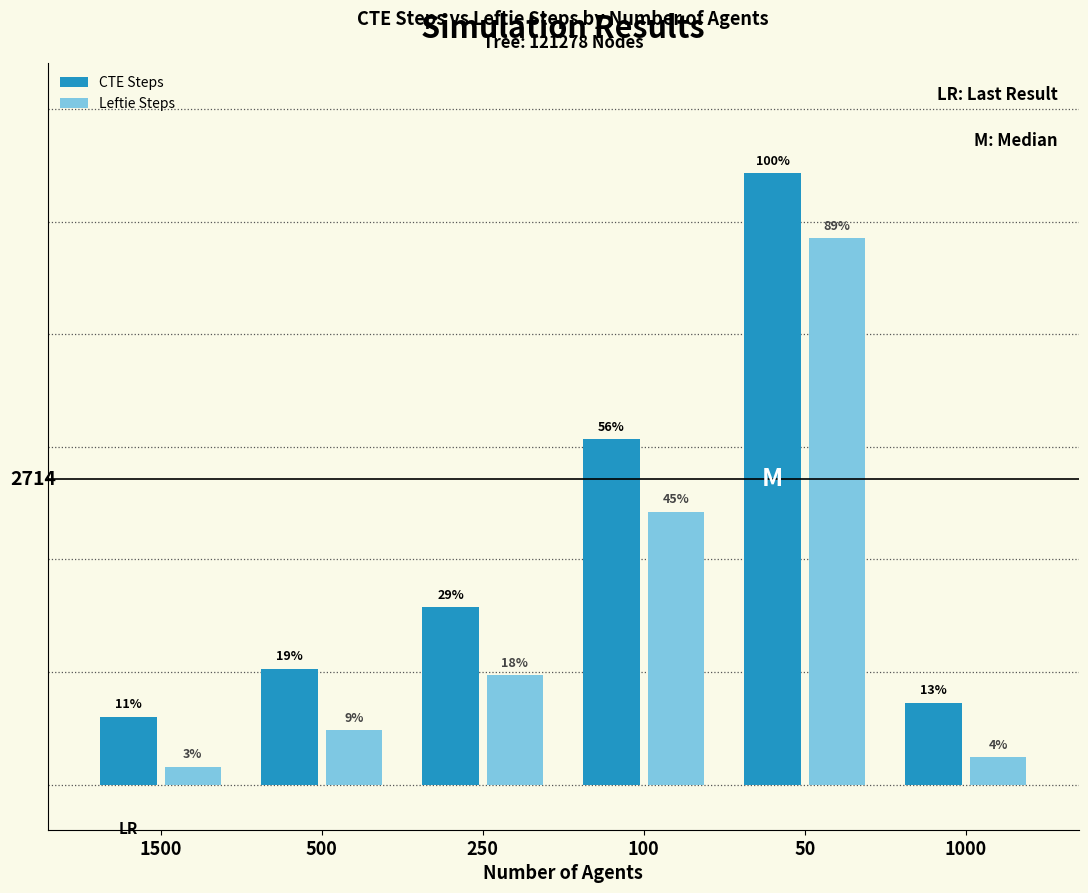

Which series changed the most between 50 and 1000?

CTE Steps